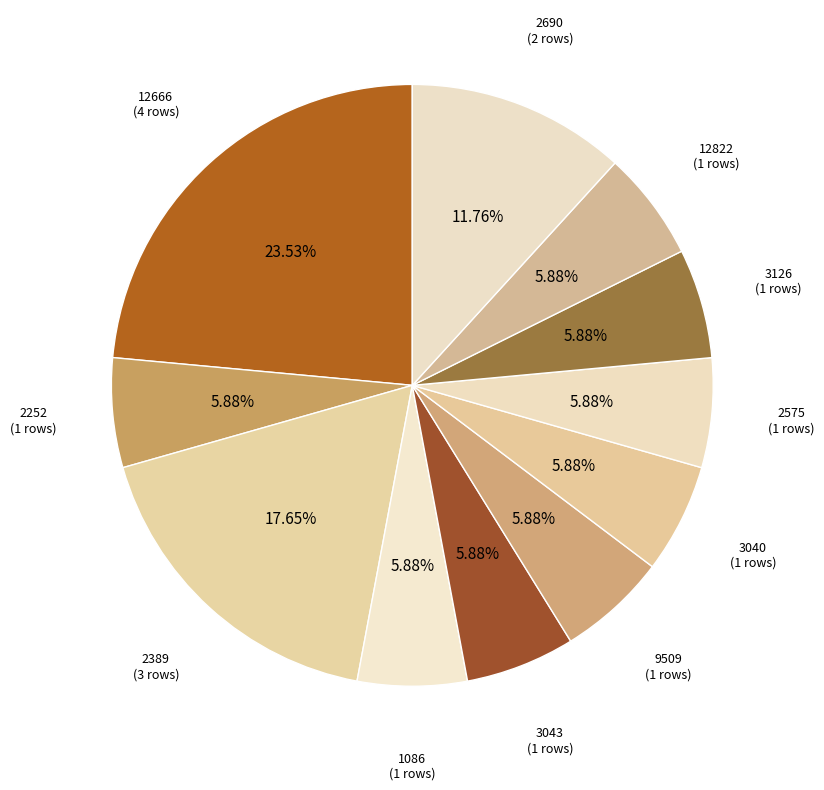

To the nearest percent, what is the combined percentage of 3043 and 2389?

24%